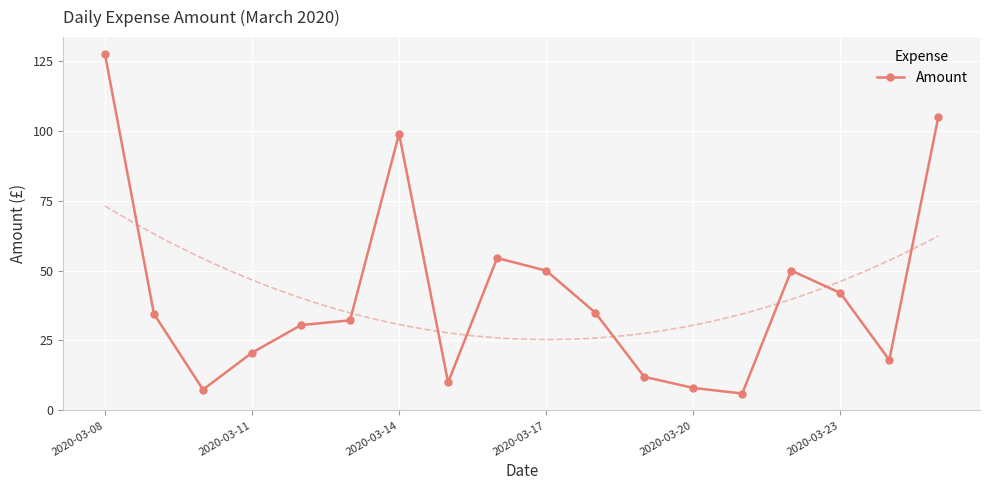

The Amount series shows 127.5 at 2020-03-08. True or false?

True